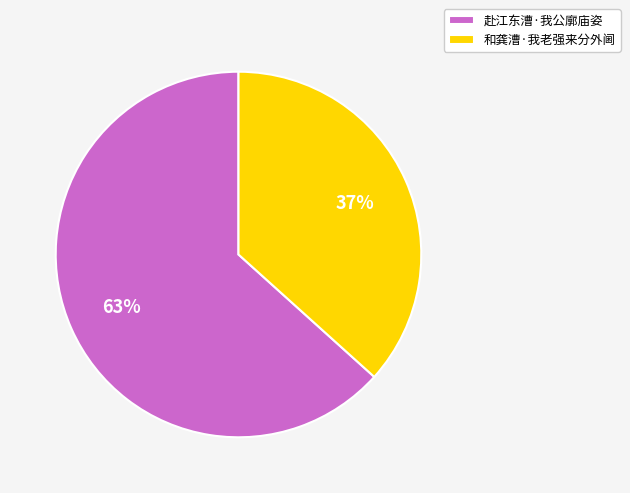

What is the largest slice in the pie chart?

赴江东漕·我公廓庙姿